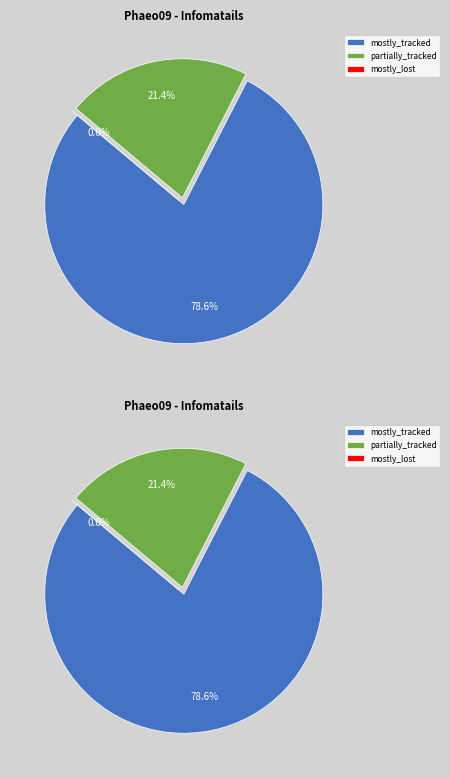

Count the number of slices in the pie.

3